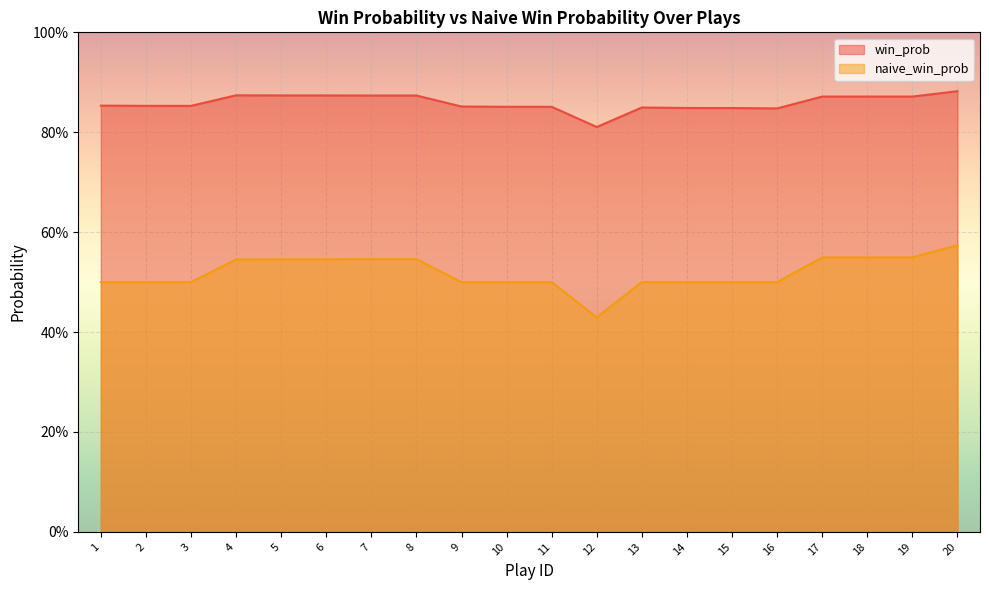

Does the chart display data point markers on the line(s)?

No